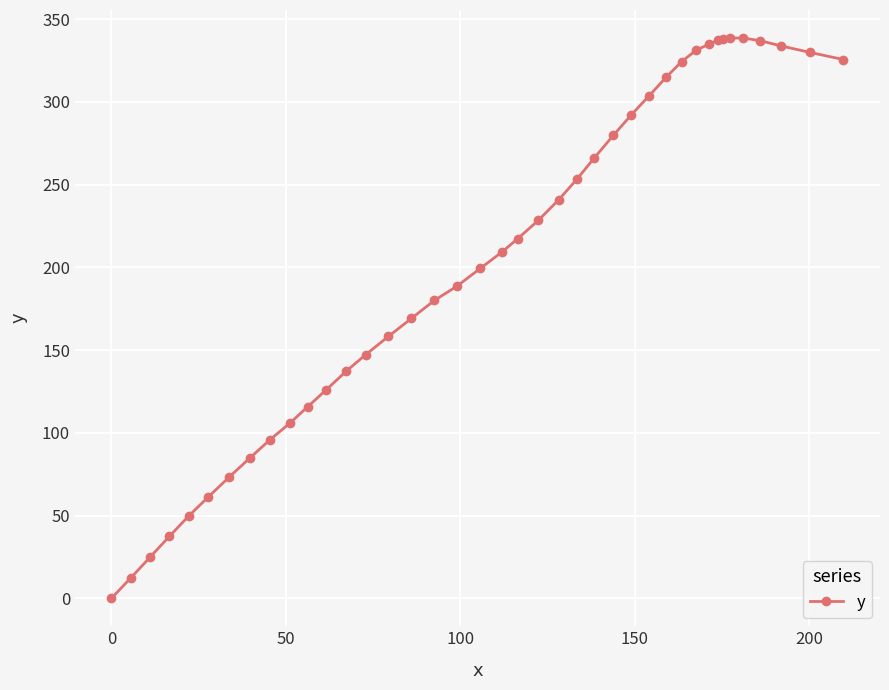

What is the value of the 35th point from the left?

338.6